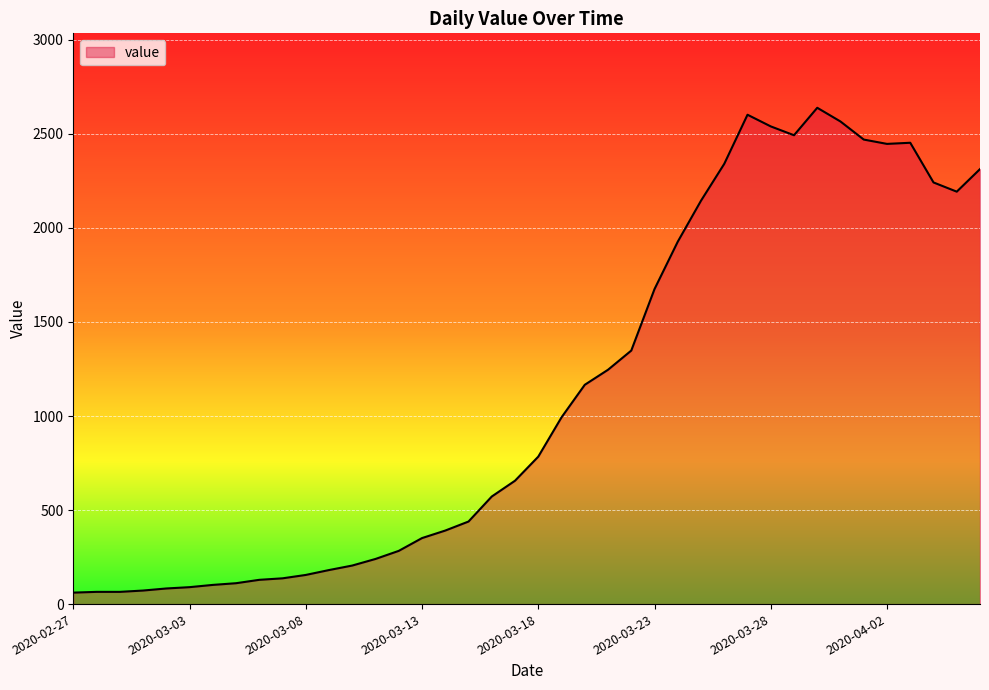

What is the difference between the maximum and minimum values?

2578